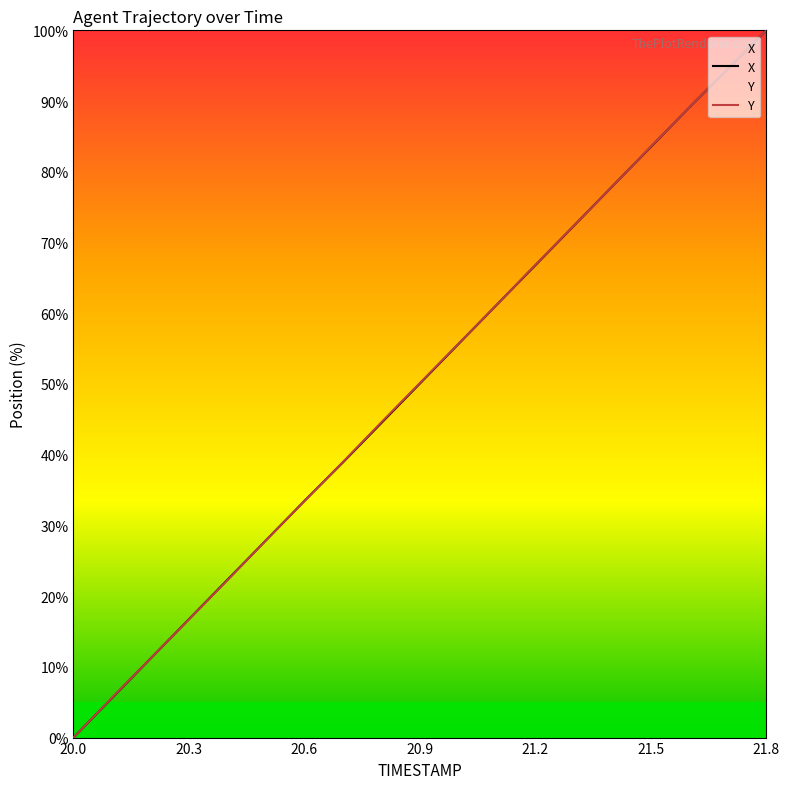

Rank the categories by Y value from lowest to highest.

20.0, 20.1, 20.2, 20.3, 20.4, 20.5, 20.6, 20.7, 20.8, 20.9, 21.0, 21.1, 21.2, 21.3, 21.4, 21.5, 21.6, 21.7, 21.8